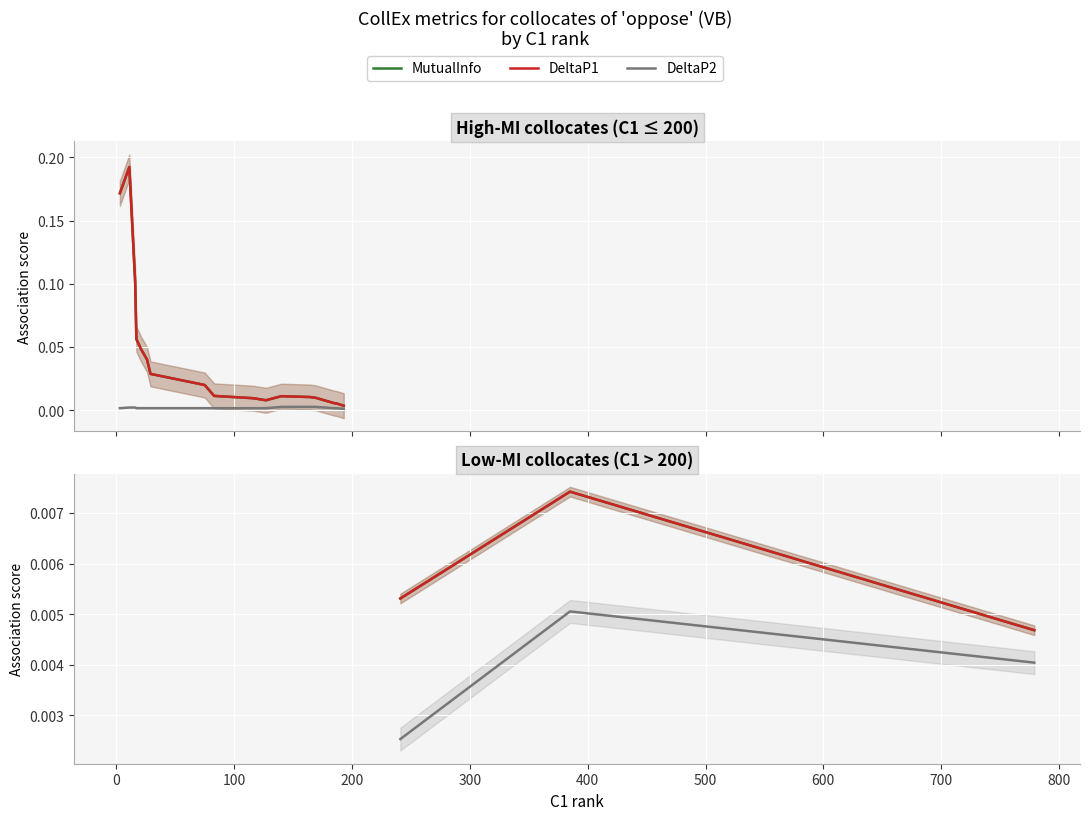

Which series has the widest spread of values?

MutualInfo